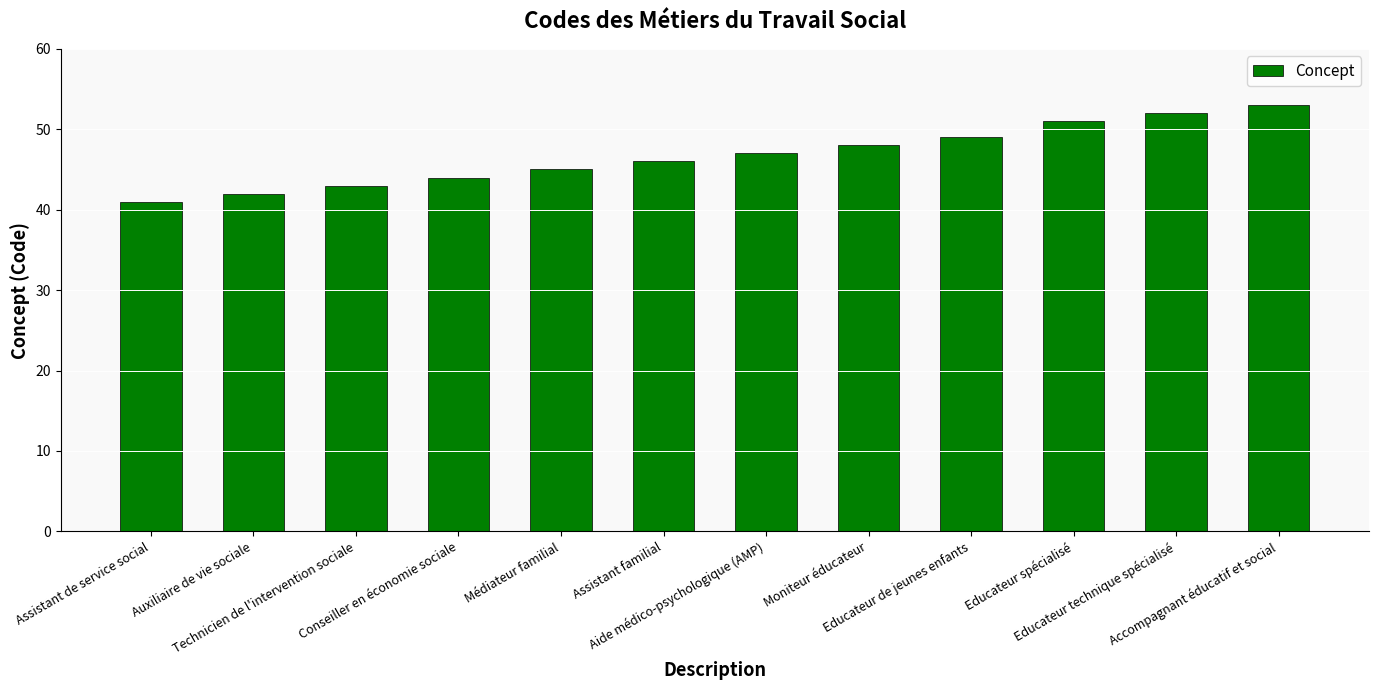

How many categories are shown in the chart?

12